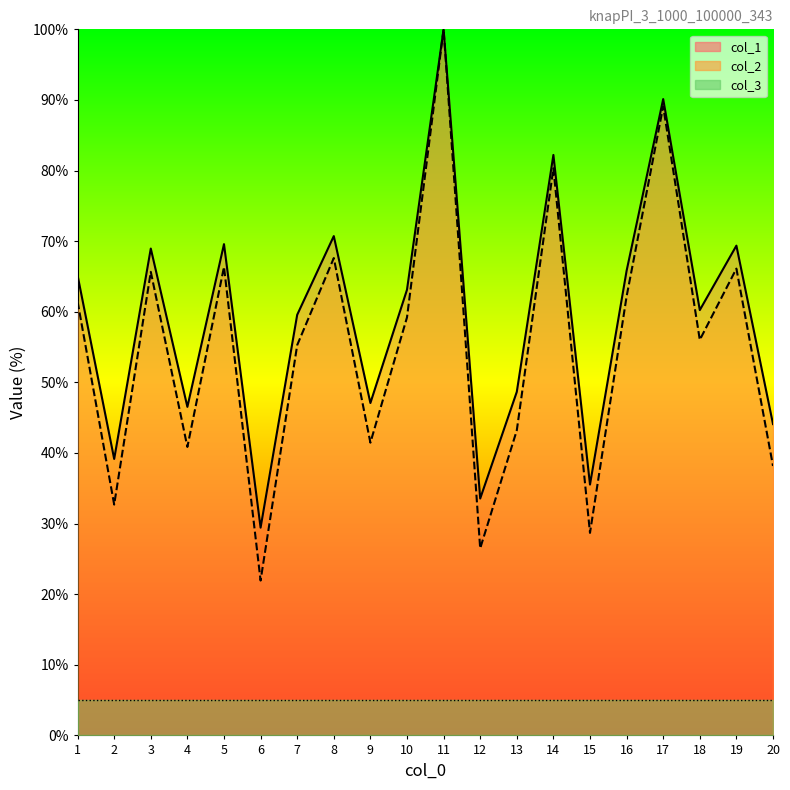

At which category is the sum across all series the highest?

11